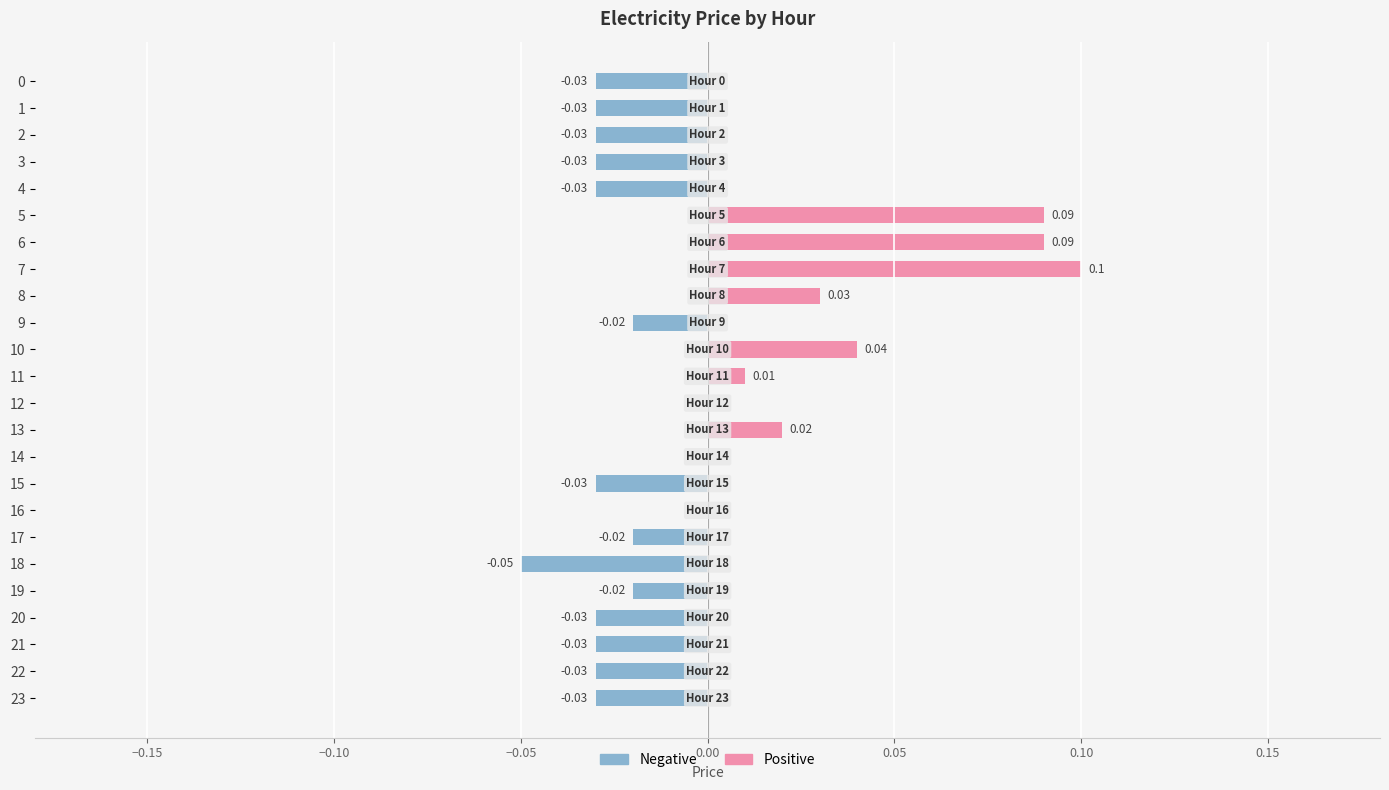

Does the chart contain stacked bars?

No